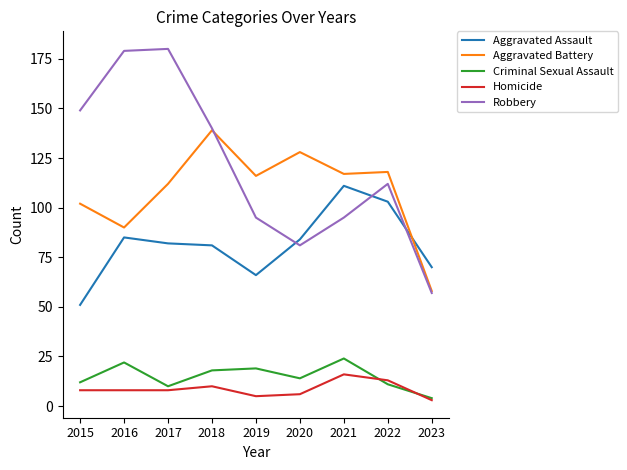

What is the minimum value shown in the chart?

3